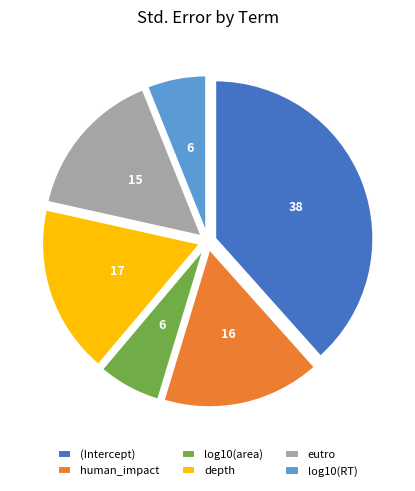

Which slice is the largest?

(Intercept)